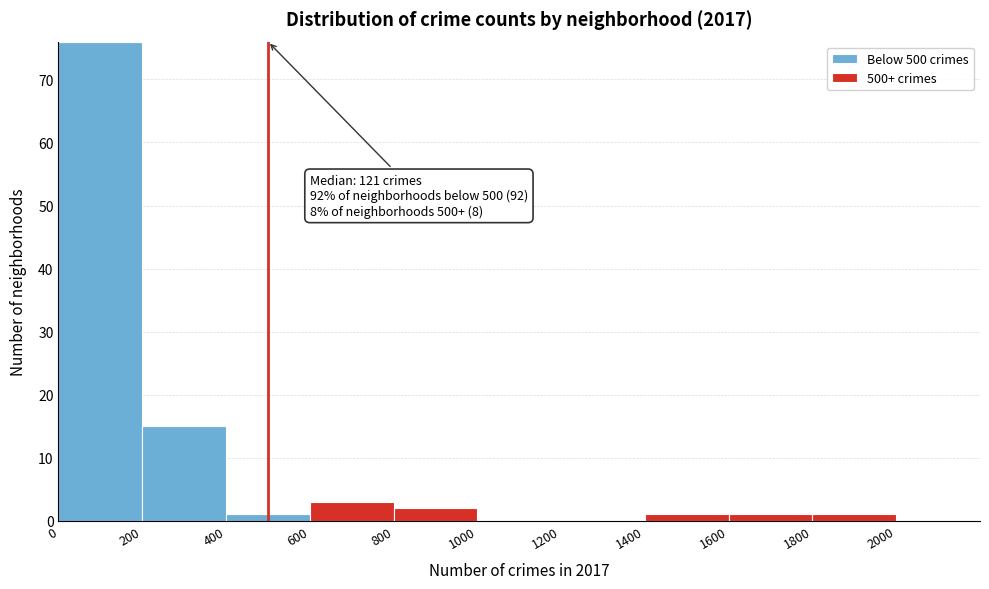

Which range on the x-axis has the tallest stacked bar (by total height)?

0 to 200